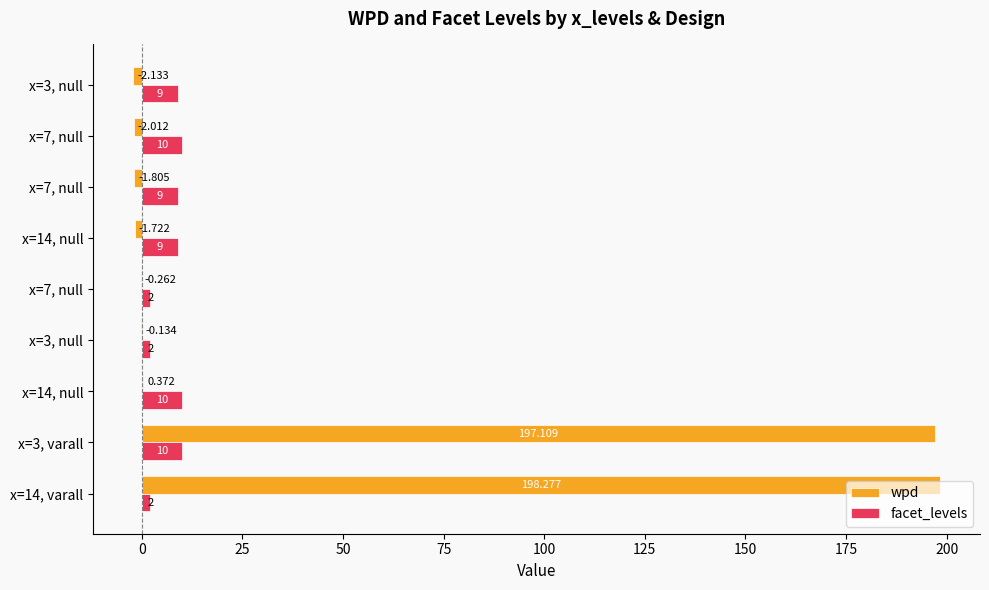

How many series are shown in this chart?

2